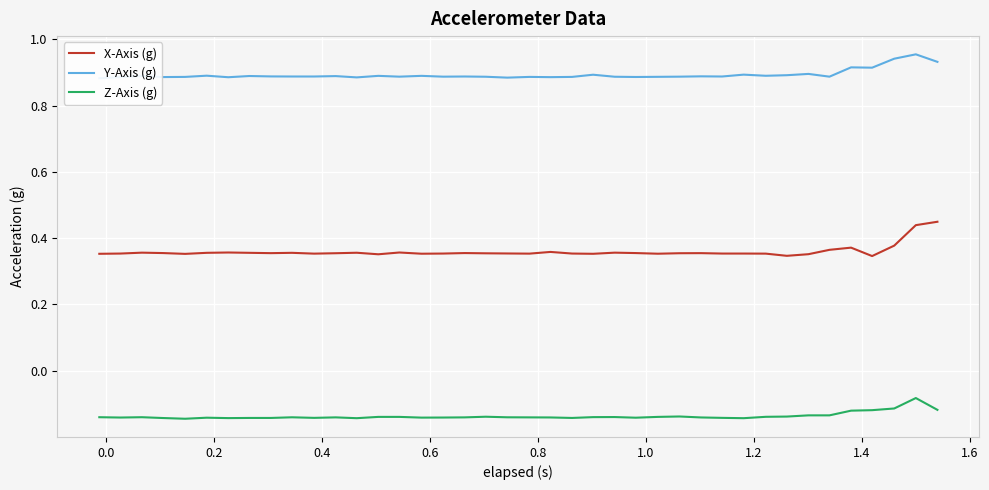

True or false: X-Axis (g) and Z-Axis (g) cross at least once.

False